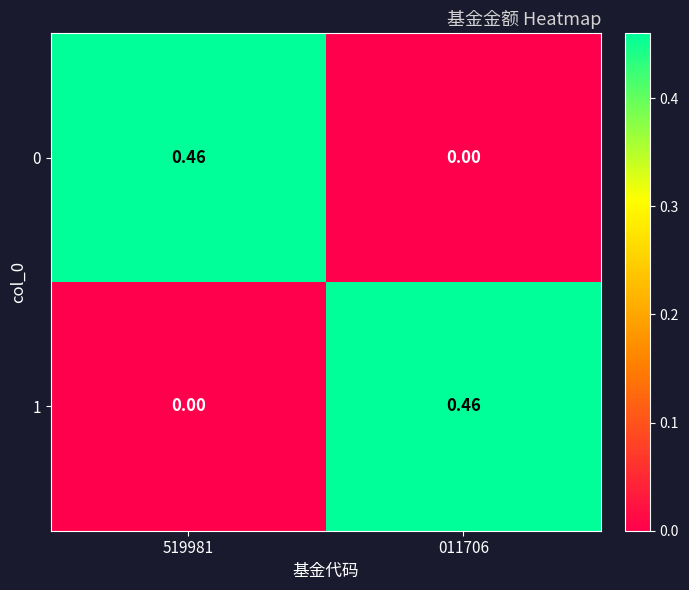

Is the value of 0 at 519981 greater than the value of 1 at 519981?

Yes